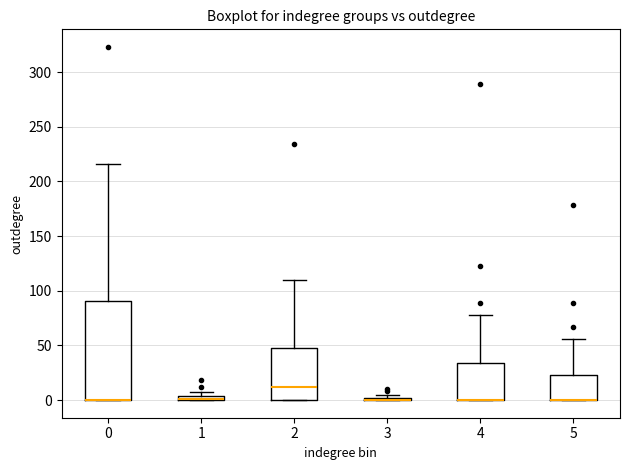

Where is the upper edge of the box at x = 0 on the y-axis? The values are not printed on the chart, so give them approximately, as read against the axis.

90